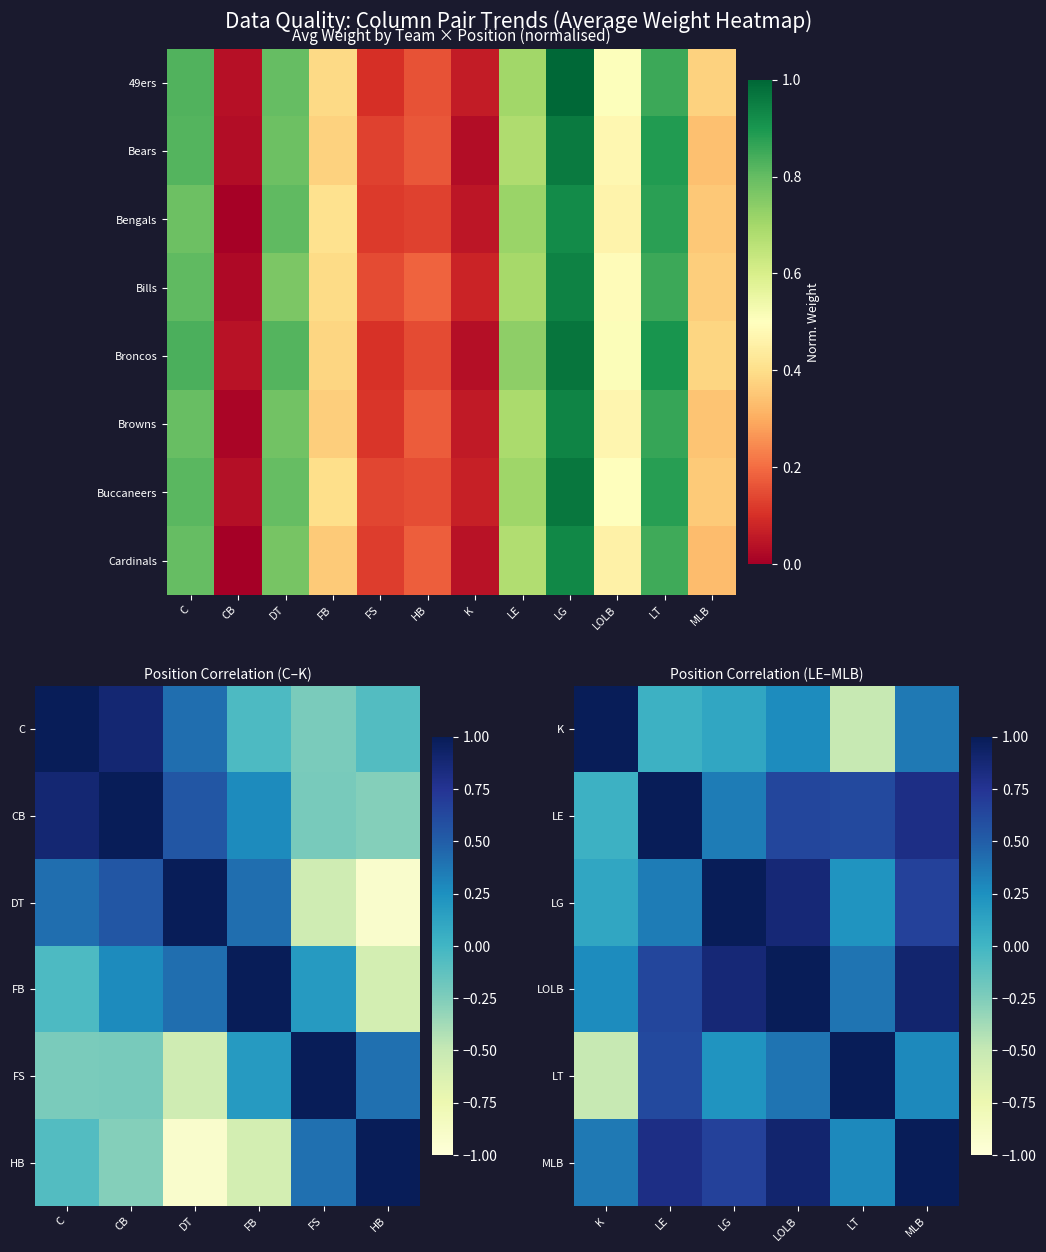

What is the difference between the maximum and minimum values in the Cardinals series?

0.9